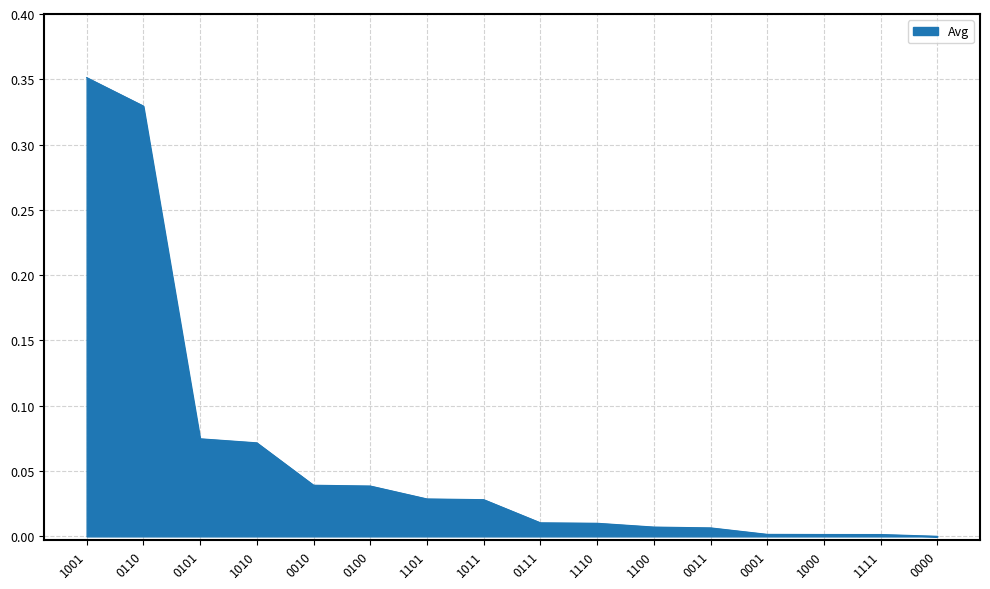

Is it true that the value at 0011 is 0.0?

True